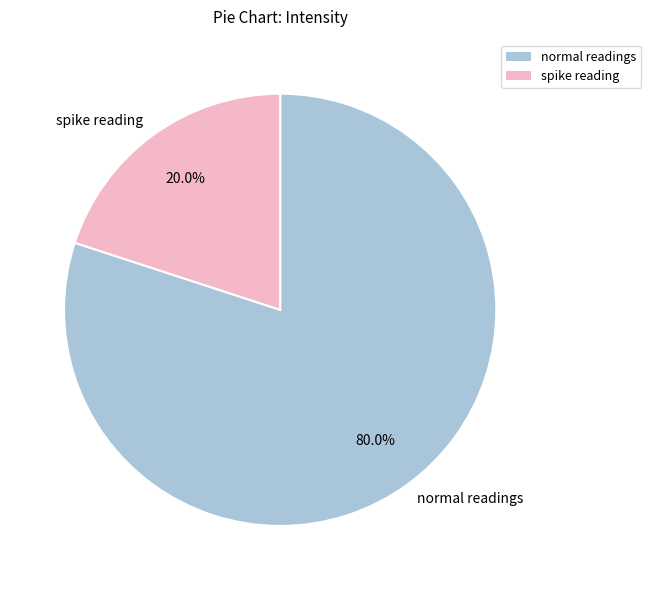

What is the total percentage of spike reading and normal readings?

100.0%